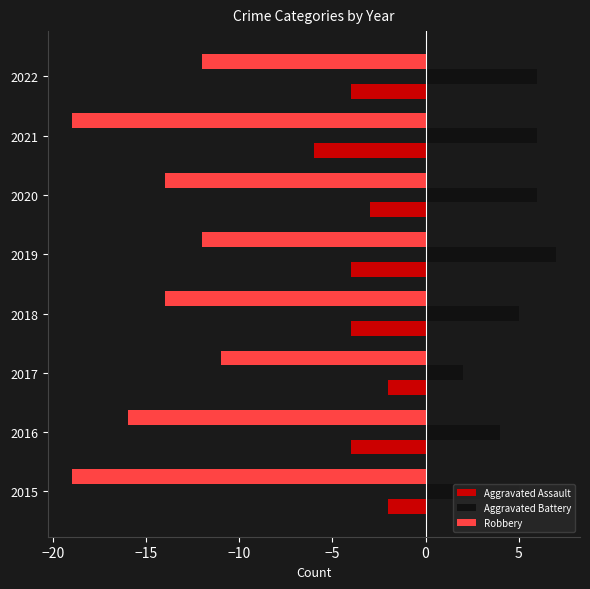

Rank the series by their average value, from highest to lowest.

Aggravated Battery, Aggravated Assault, Robbery